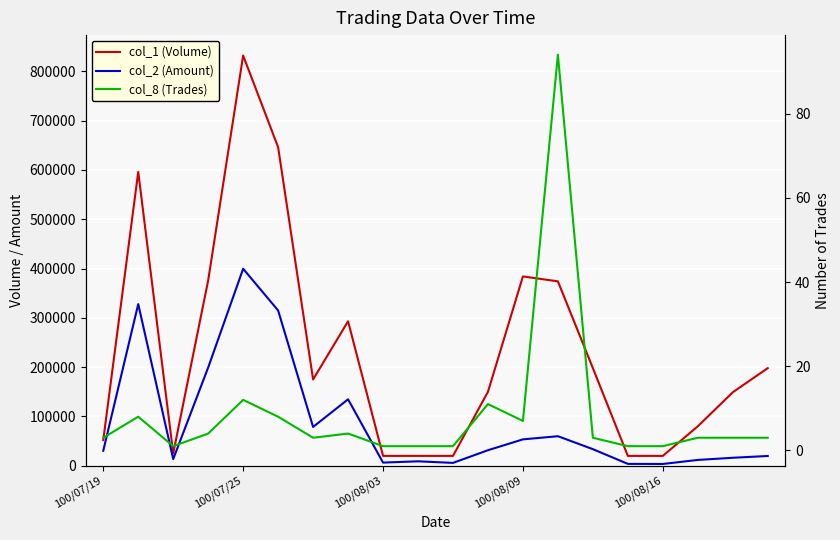

List the series in order of their peak value, lowest first.

col_8 (Trades), col_2 (Amount), col_1 (Volume)